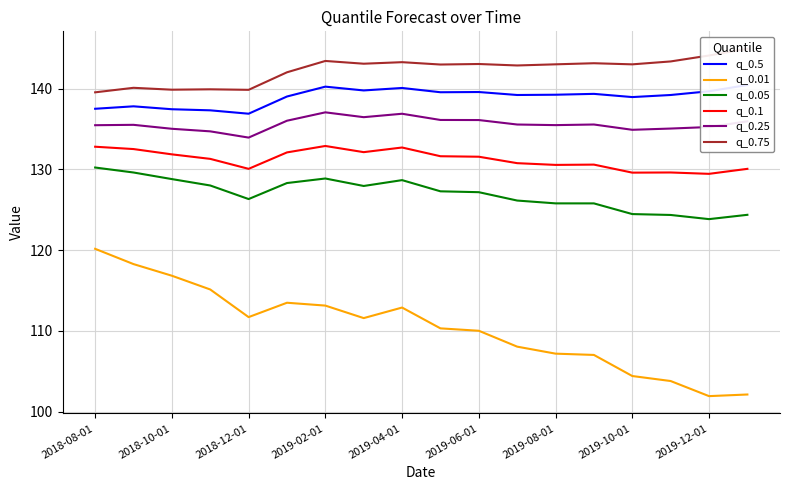

True or false: q_0.05 and q_0.1 cross at least once.

False